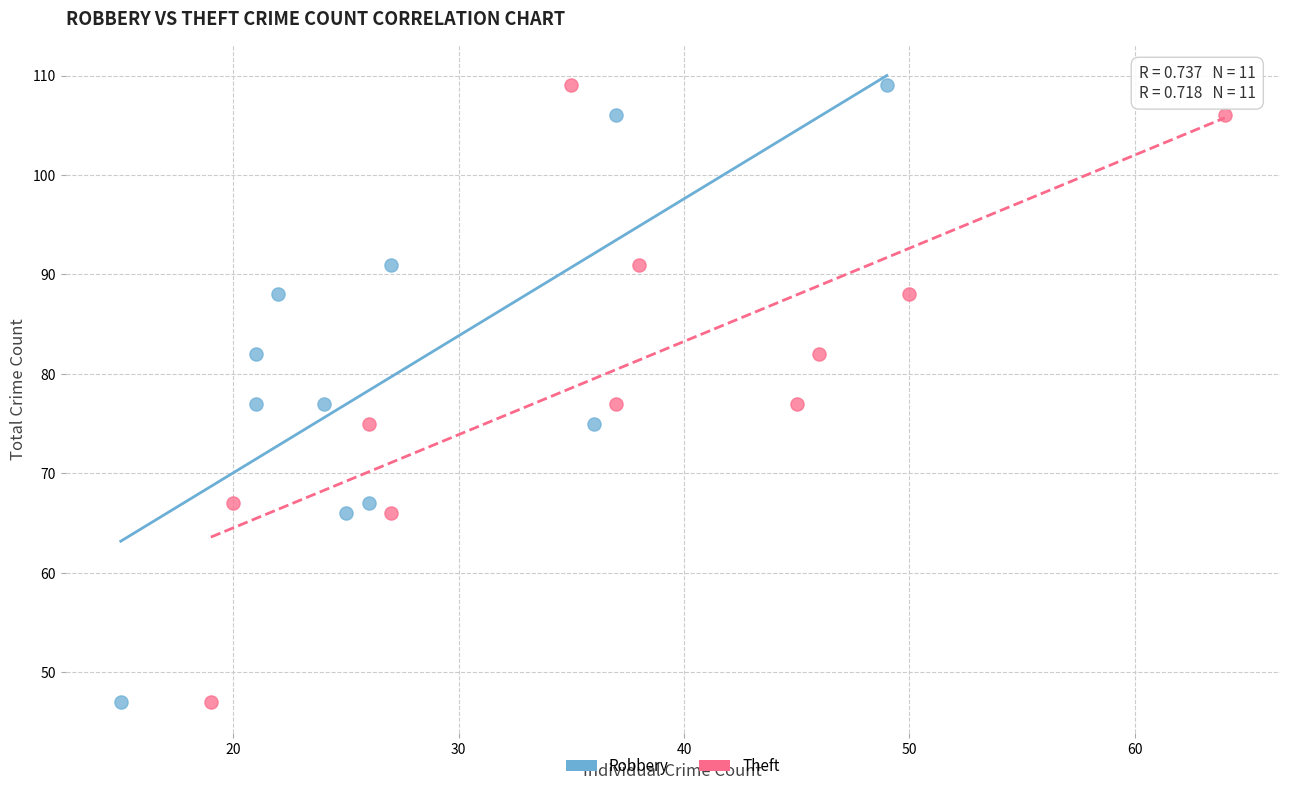

What are all the series names shown in the legend?

Robbery, Theft